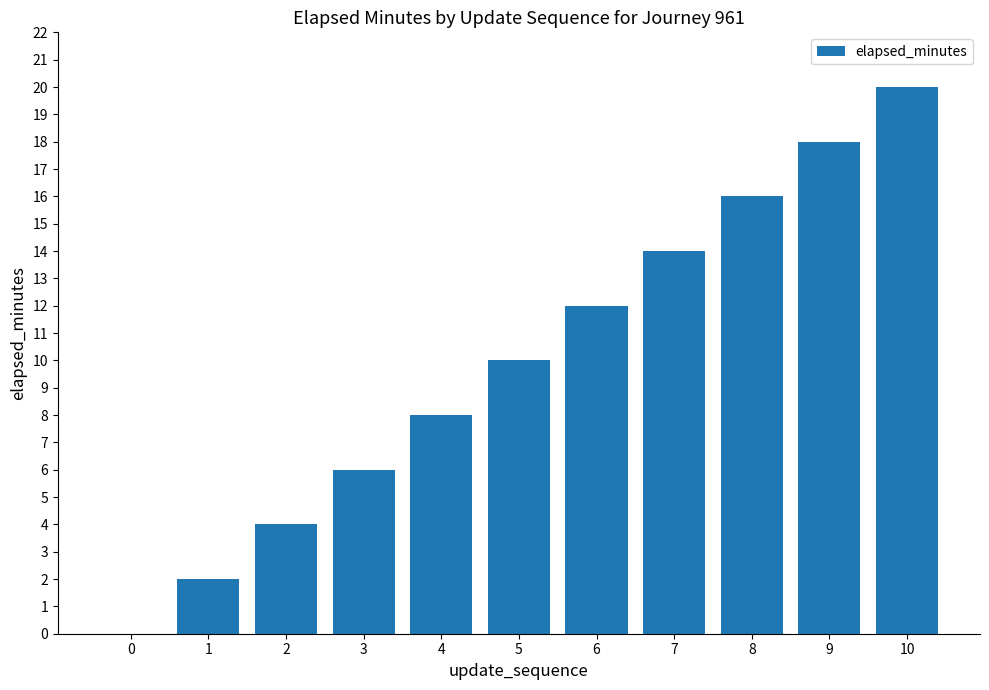

At which label is the value closest to 10?

5